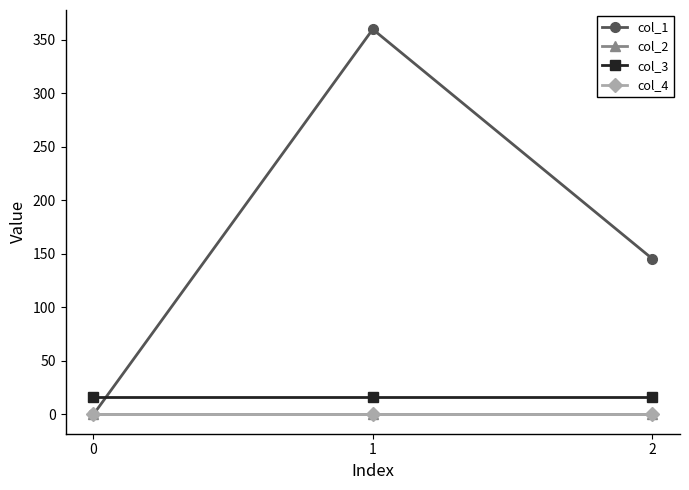

What is the greatest value displayed?

360.0